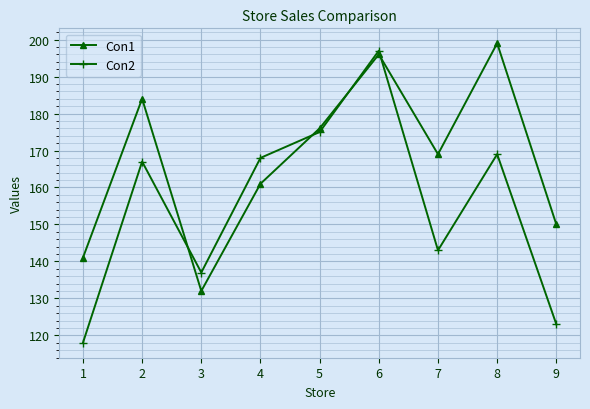

Is the value of Con1 at 5 greater than the value of Con2 at 6?

No